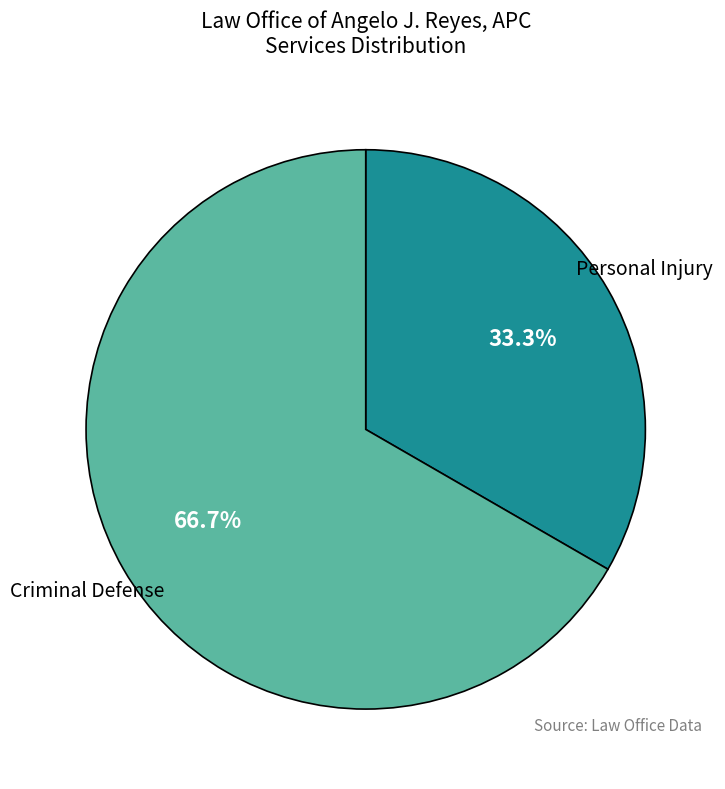

Is it true that Criminal Defense is 58% of the pie?

False